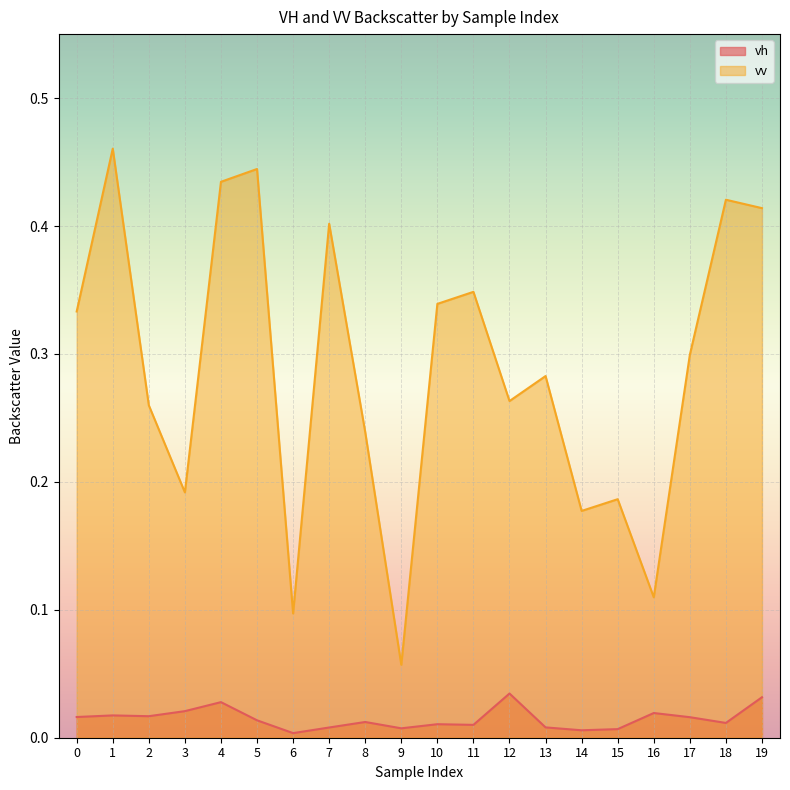

The vh series shows 0.0 at 4. True or false?

False